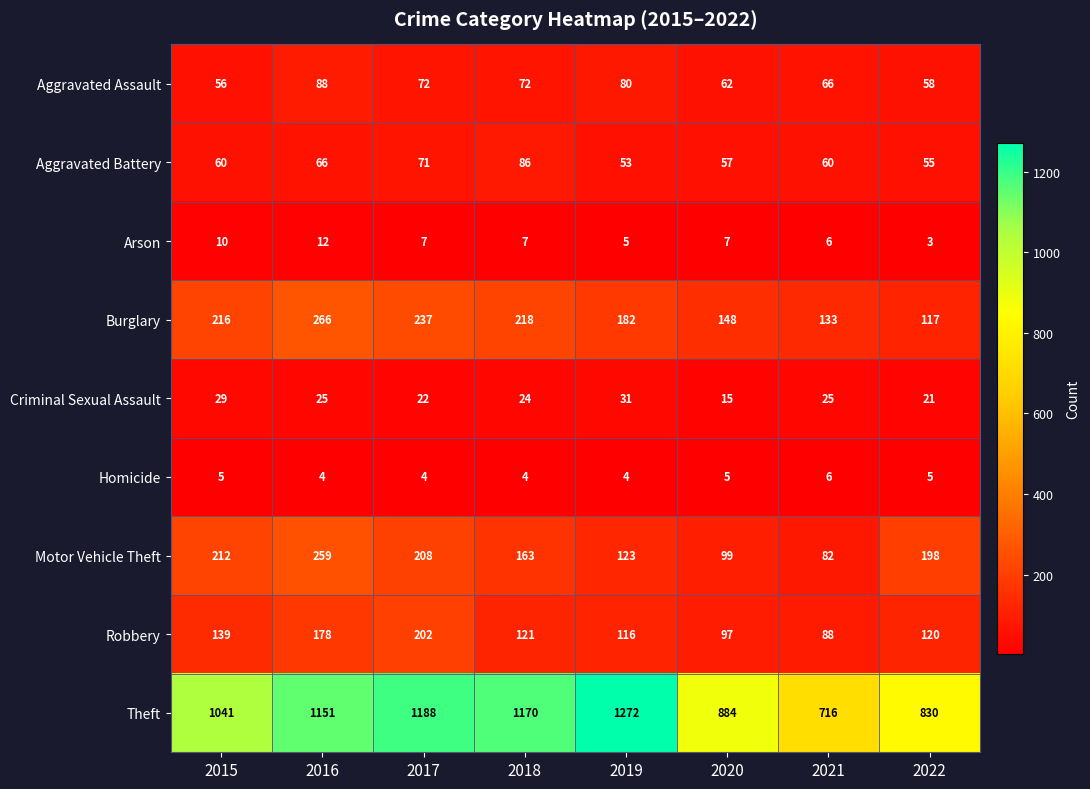

Which label corresponds to the smallest value in the chart?

2022